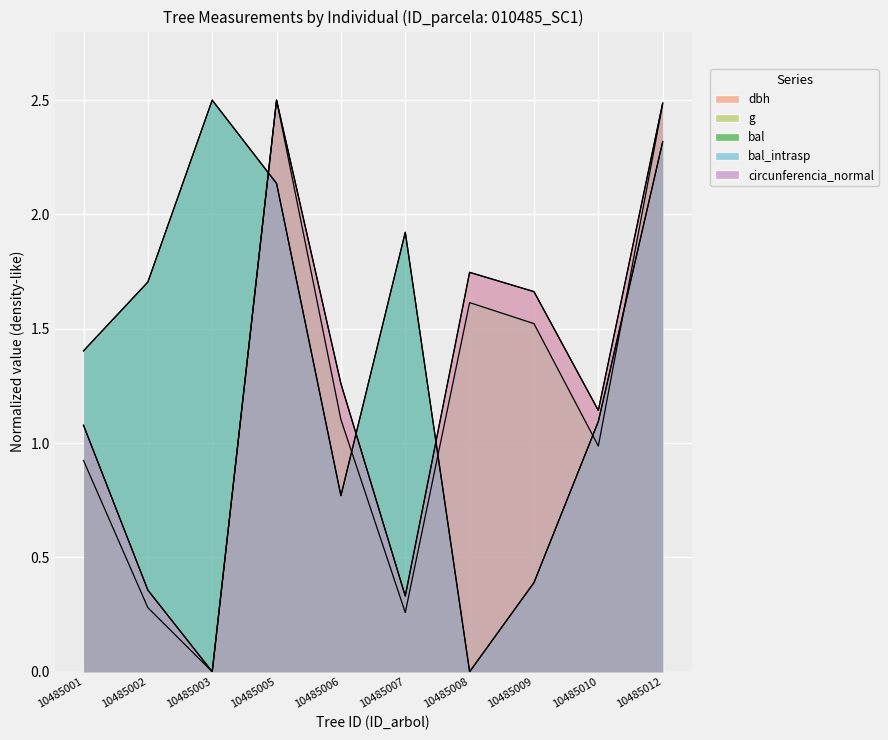

Which has a higher value, 10485005 or 10485006?

10485005